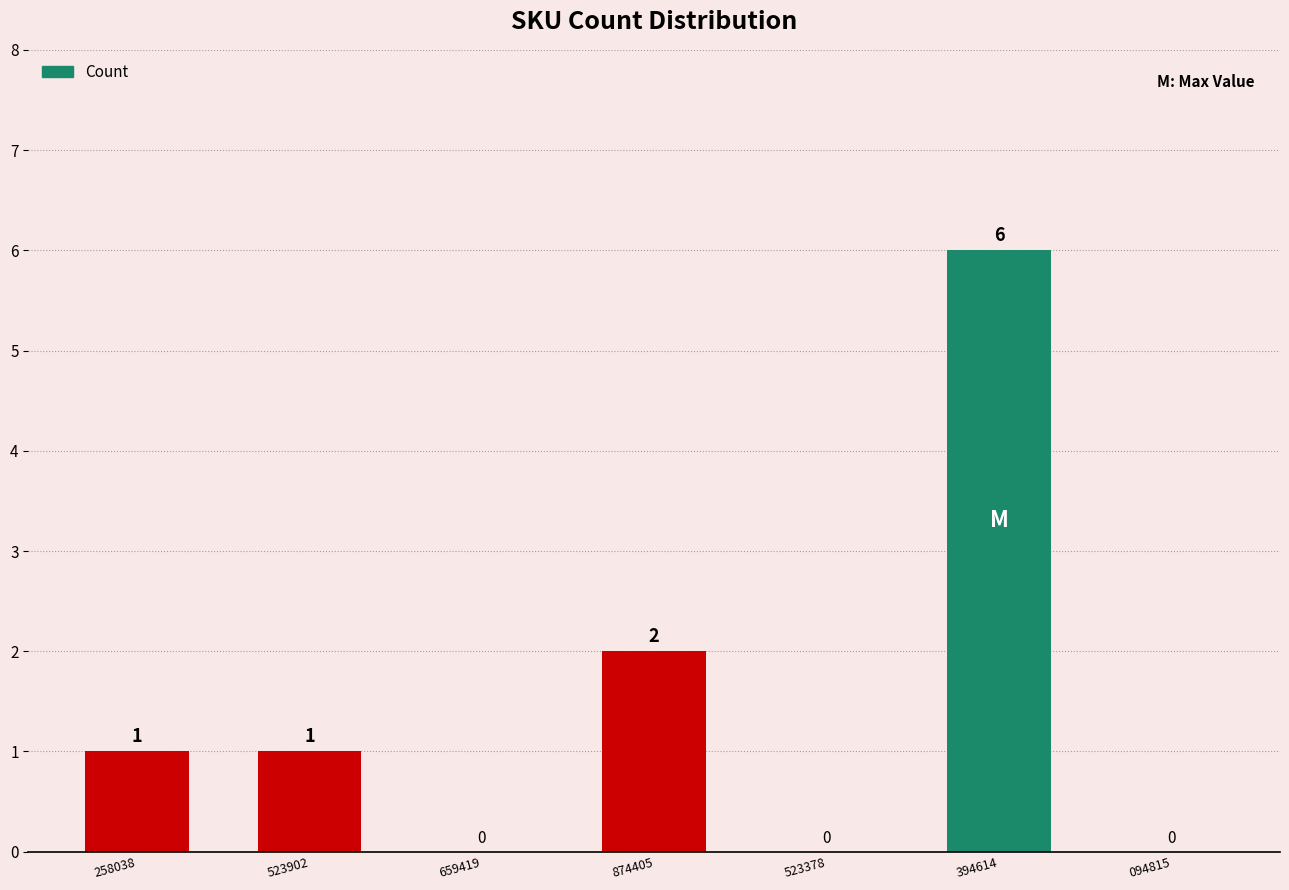

The value at 659419 is 0. True or false?

True